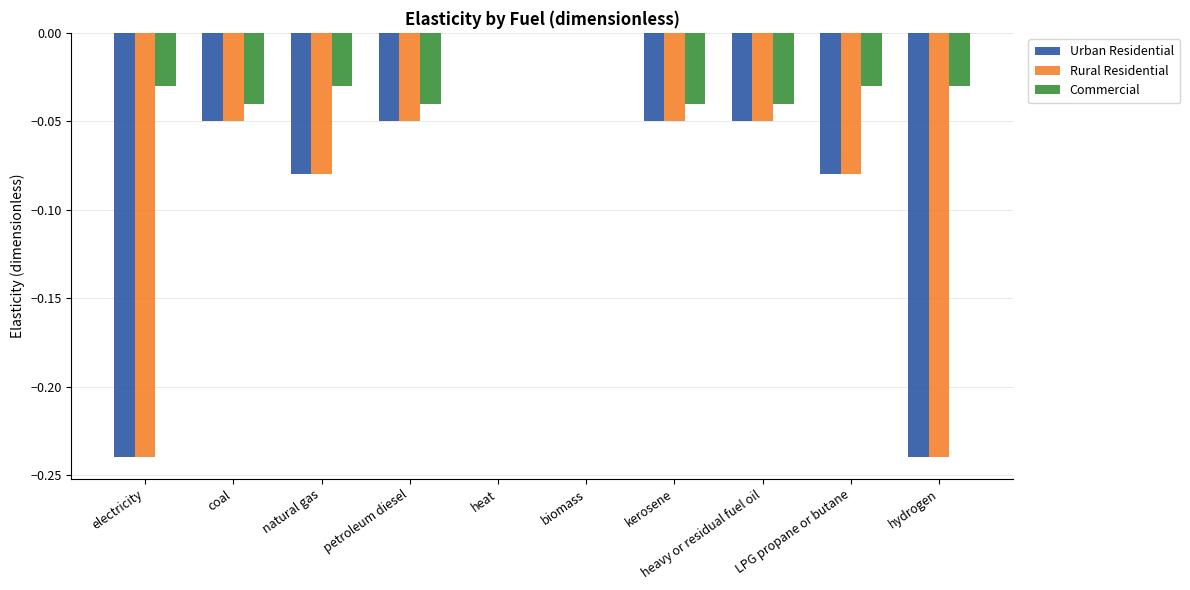

Is it true that Commercial equals 0.0 at biomass?

True